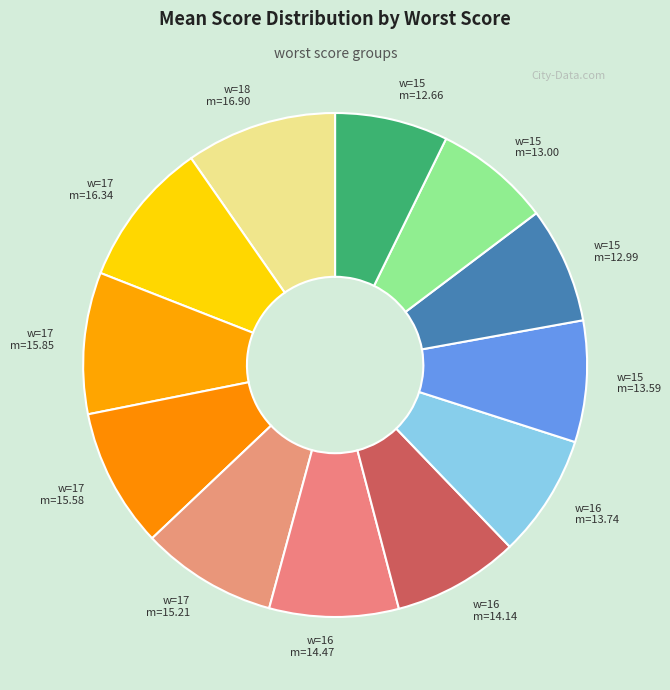

How many slices are in this pie chart?

12